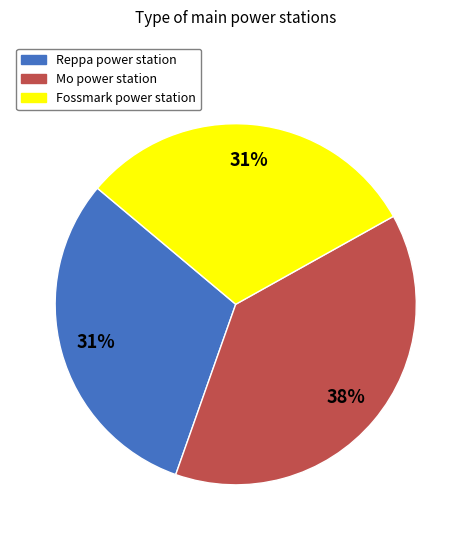

True or false: Reppa power station accounts for 31% of the total.

True